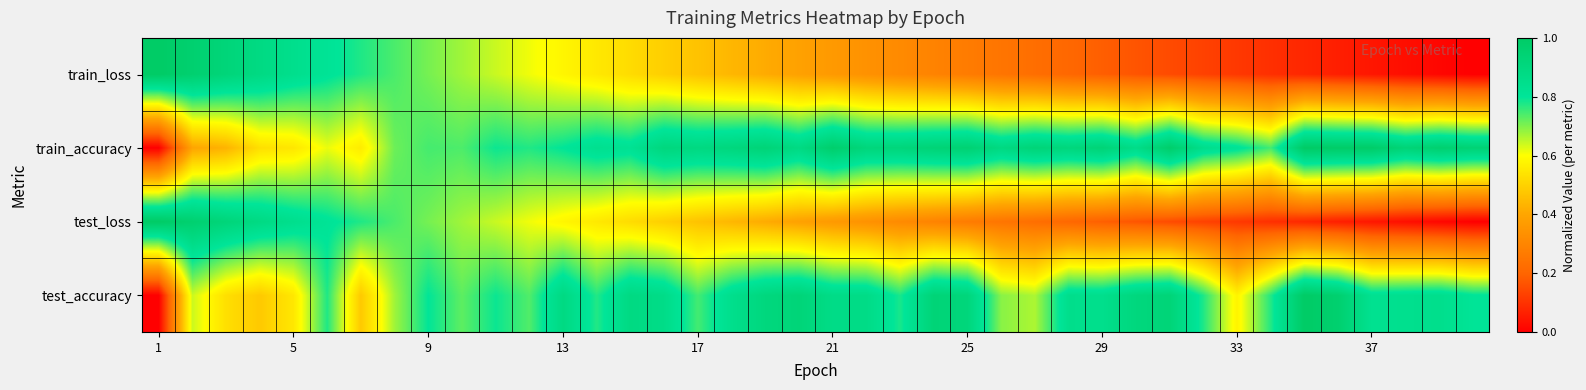

Reading left to right, list all the values displayed in this chart.

test_accuracy: 0.0	0.6	0.5	0.5	0.5	0.8	0.5	0.7	0.8	0.7	0.8	0.7	0.9	0.8	0.9	0.9	0.7	0.8	0.9	0.9	0.9	0.9	0.8	0.9	0.9	0.7	0.7	0.9	0.8	0.9	0.9	0.8	0.6	0.8	1.0	1.0	0.8	0.8	0.8	0.8
test_loss: 1.0	1.0	0.9	0.9	0.8	0.8	0.8	0.7	0.7	0.7	0.6	0.6	0.6	0.6	0.5	0.5	0.5	0.4	0.4	0.4	0.4	0.3	0.3	0.3	0.3	0.2	0.2	0.2	0.2	0.2	0.1	0.1	0.1	0.1	0.1	0.1	0.0	0.0	0.0	0.0
train_accuracy: 0.0	0.4	0.4	0.5	0.5	0.6	0.6	0.7	0.7	0.7	0.8	0.8	0.8	0.8	0.8	0.9	0.9	0.9	0.9	0.9	1.0	0.9	0.9	0.9	0.9	0.9	0.9	0.9	0.9	0.9	1.0	0.9	0.8	0.7	1.0	1.0	1.0	0.9	1.0	0.9
train_loss: 1.0	1.0	0.9	0.9	0.8	0.8	0.8	0.7	0.7	0.7	0.6	0.6	0.6	0.6	0.5	0.5	0.5	0.4	0.4	0.4	0.4	0.3	0.3	0.3	0.3	0.2	0.2	0.2	0.2	0.2	0.1	0.1	0.1	0.1	0.1	0.1	0.0	0.0	0.0	0.0